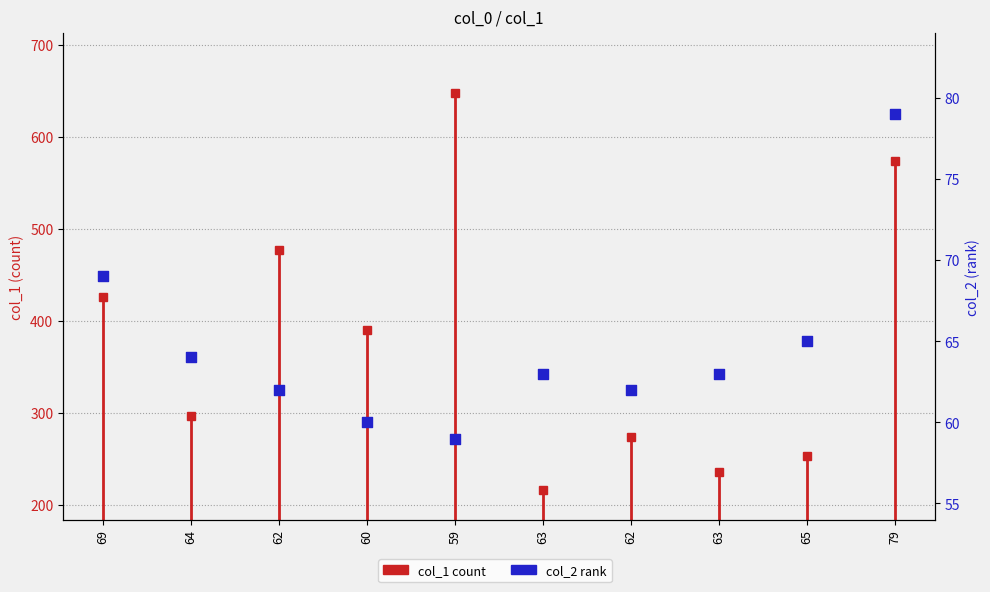

Approximately how many times larger is the value at 62 compared to 63?

1.0